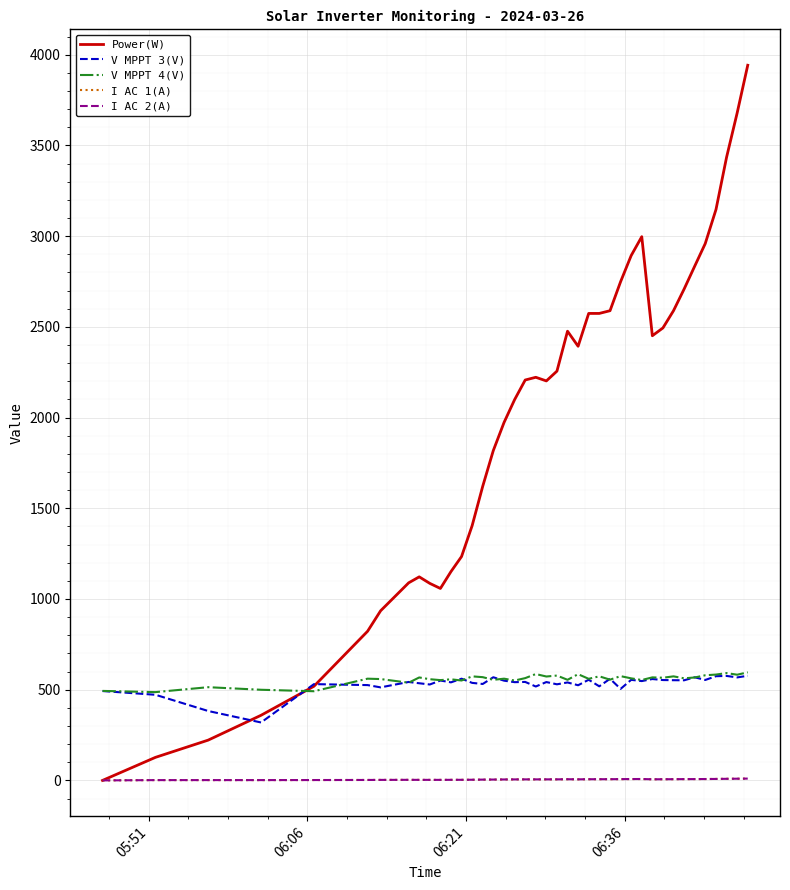

True or false: V MPPT 4(V) and I AC 2(A) intersect in this chart.

False